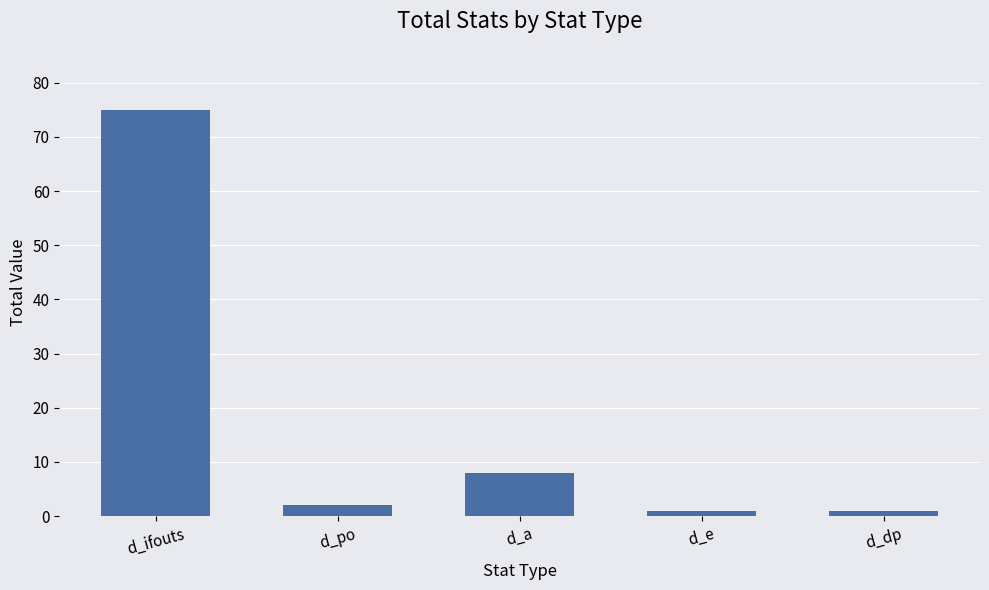

The chart shows a value of 1 at d_dp. True or false?

True